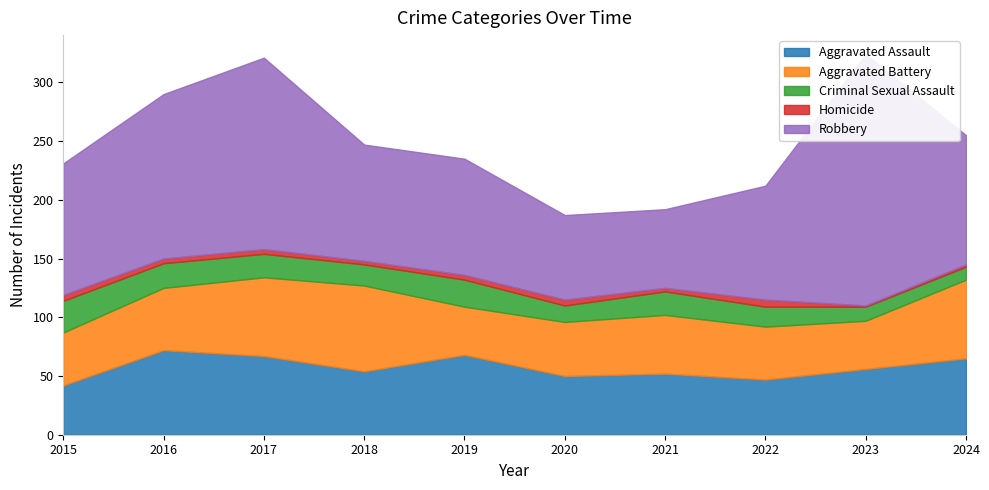

Is it true that Criminal Sexual Assault equals 14 at 2020?

True